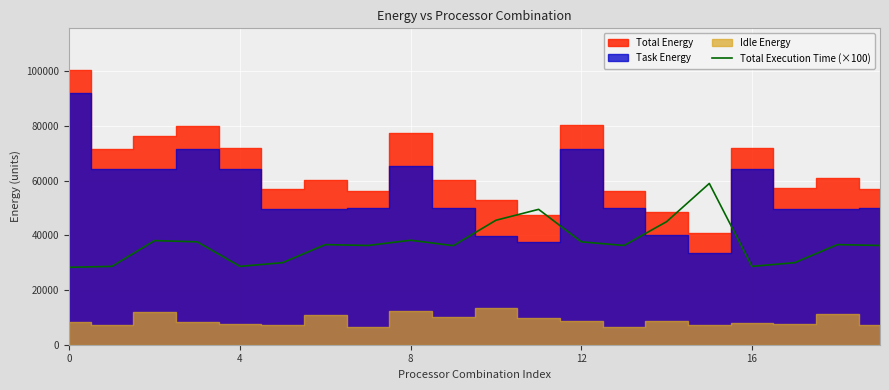

How many points are higher than both their immediate neighbors (excluding endpoints)?

6